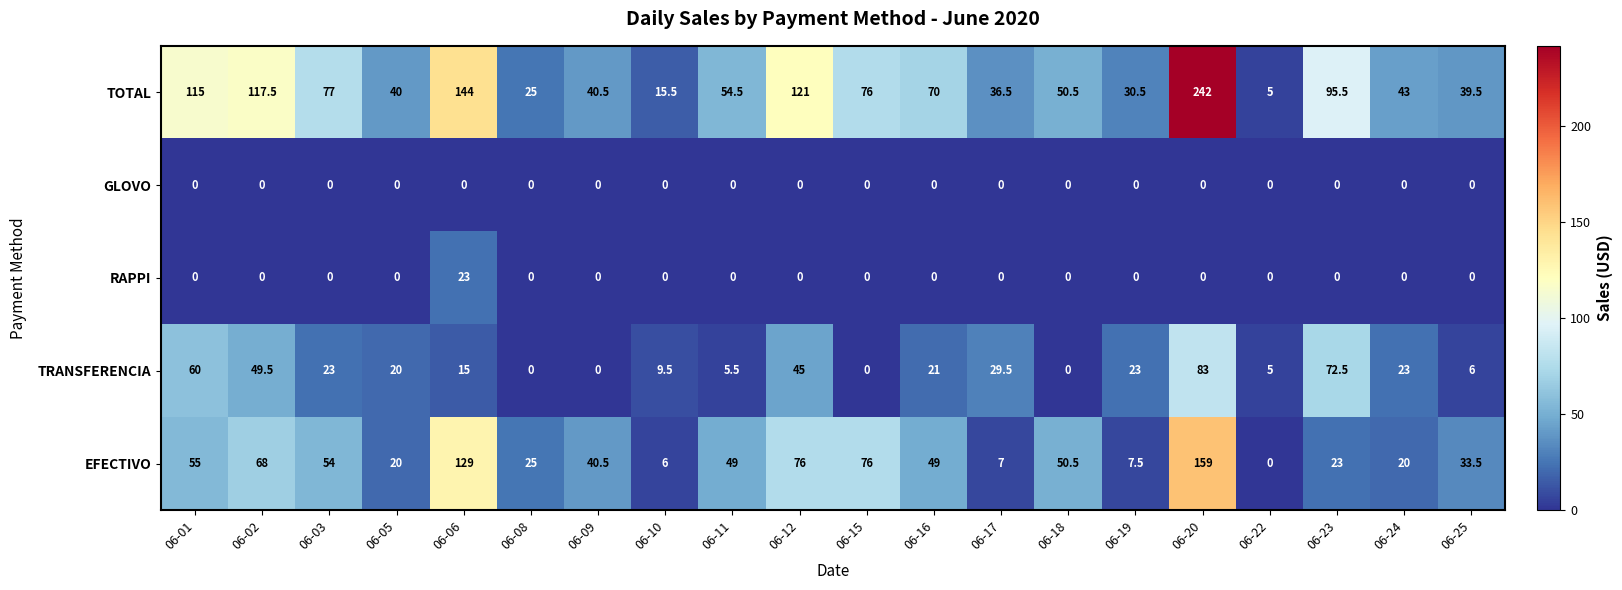

How many distinct data groups are displayed?

5